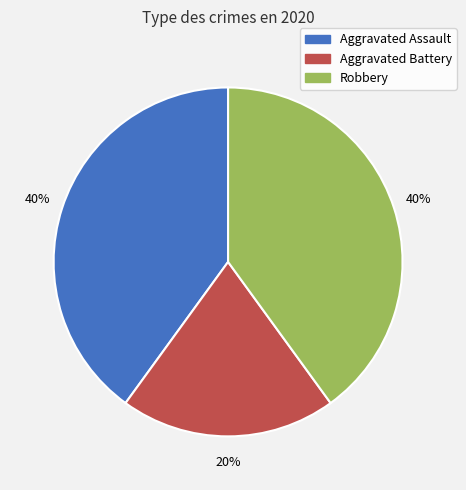

Combined, do Aggravated Battery and Aggravated Assault account for over 50%?

Yes